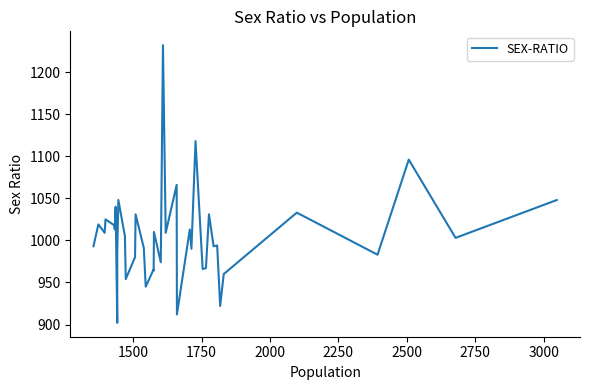

What is the value of the 6th point from the left?

1013